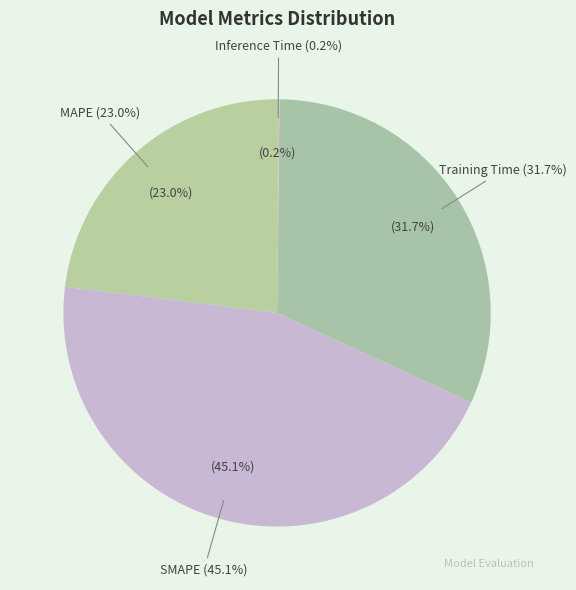

Rank the categories by value from lowest to highest.

Inference Time, MAPE, Training Time, SMAPE